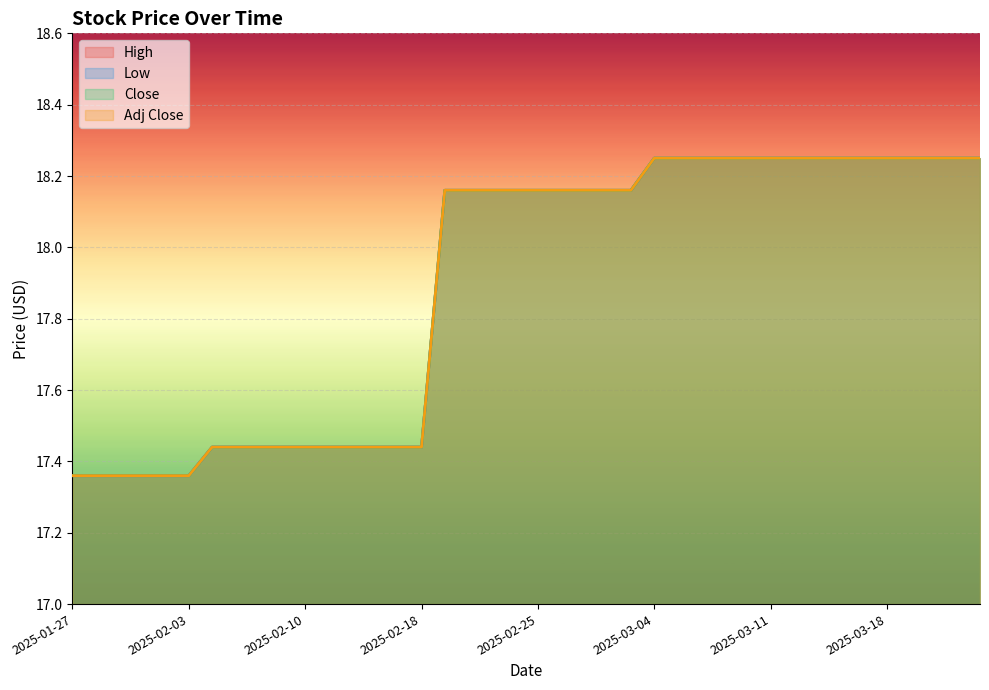

Reading left to right, transcribe all the data shown in this chart.

High: 2025-01-27=17.4	2025-01-28=17.4	2025-01-29=17.4	2025-01-30=17.4	2025-01-31=17.4	2025-02-03=17.4	2025-02-04=17.4	2025-02-05=17.4	2025-02-06=17.4	2025-02-07=17.4	2025-02-10=17.4	2025-02-11=17.4	2025-02-12=17.4	2025-02-13=17.4	2025-02-14=17.4	2025-02-18=17.4	2025-02-19=18.2	2025-02-20=18.2	2025-02-21=18.2	2025-02-24=18.2	2025-02-25=18.2	2025-02-26=18.2	2025-02-27=18.2	2025-02-28=18.2	2025-03-03=18.2	2025-03-04=18.2	2025-03-05=18.2	2025-03-06=18.2	2025-03-07=18.2	2025-03-10=18.2	2025-03-11=18.2	2025-03-12=18.2	2025-03-13=18.2	2025-03-14=18.2	2025-03-17=18.2	2025-03-18=18.2	2025-03-19=18.2	2025-03-20=18.2	2025-03-21=18.2	2025-03-24=18.2
Low: 2025-01-27=17.4	2025-01-28=17.4	2025-01-29=17.4	2025-01-30=17.4	2025-01-31=17.4	2025-02-03=17.4	2025-02-04=17.4	2025-02-05=17.4	2025-02-06=17.4	2025-02-07=17.4	2025-02-10=17.4	2025-02-11=17.4	2025-02-12=17.4	2025-02-13=17.4	2025-02-14=17.4	2025-02-18=17.4	2025-02-19=18.2	2025-02-20=18.2	2025-02-21=18.2	2025-02-24=18.2	2025-02-25=18.2	2025-02-26=18.2	2025-02-27=18.2	2025-02-28=18.2	2025-03-03=18.2	2025-03-04=18.2	2025-03-05=18.2	2025-03-06=18.2	2025-03-07=18.2	2025-03-10=18.2	2025-03-11=18.2	2025-03-12=18.2	2025-03-13=18.2	2025-03-14=18.2	2025-03-17=18.2	2025-03-18=18.2	2025-03-19=18.2	2025-03-20=18.2	2025-03-21=18.2	2025-03-24=18.2
Close: 2025-01-27=17.4	2025-01-28=17.4	2025-01-29=17.4	2025-01-30=17.4	2025-01-31=17.4	2025-02-03=17.4	2025-02-04=17.4	2025-02-05=17.4	2025-02-06=17.4	2025-02-07=17.4	2025-02-10=17.4	2025-02-11=17.4	2025-02-12=17.4	2025-02-13=17.4	2025-02-14=17.4	2025-02-18=17.4	2025-02-19=18.2	2025-02-20=18.2	2025-02-21=18.2	2025-02-24=18.2	2025-02-25=18.2	2025-02-26=18.2	2025-02-27=18.2	2025-02-28=18.2	2025-03-03=18.2	2025-03-04=18.2	2025-03-05=18.2	2025-03-06=18.2	2025-03-07=18.2	2025-03-10=18.2	2025-03-11=18.2	2025-03-12=18.2	2025-03-13=18.2	2025-03-14=18.2	2025-03-17=18.2	2025-03-18=18.2	2025-03-19=18.2	2025-03-20=18.2	2025-03-21=18.2	2025-03-24=18.2
Adj Close: 2025-01-27=17.4	2025-01-28=17.4	2025-01-29=17.4	2025-01-30=17.4	2025-01-31=17.4	2025-02-03=17.4	2025-02-04=17.4	2025-02-05=17.4	2025-02-06=17.4	2025-02-07=17.4	2025-02-10=17.4	2025-02-11=17.4	2025-02-12=17.4	2025-02-13=17.4	2025-02-14=17.4	2025-02-18=17.4	2025-02-19=18.2	2025-02-20=18.2	2025-02-21=18.2	2025-02-24=18.2	2025-02-25=18.2	2025-02-26=18.2	2025-02-27=18.2	2025-02-28=18.2	2025-03-03=18.2	2025-03-04=18.2	2025-03-05=18.2	2025-03-06=18.2	2025-03-07=18.2	2025-03-10=18.2	2025-03-11=18.2	2025-03-12=18.2	2025-03-13=18.2	2025-03-14=18.2	2025-03-17=18.2	2025-03-18=18.2	2025-03-19=18.2	2025-03-20=18.2	2025-03-21=18.2	2025-03-24=18.2